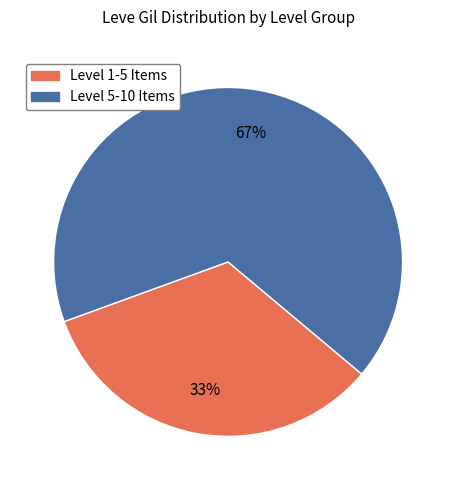

Count the number of slices in the pie.

2